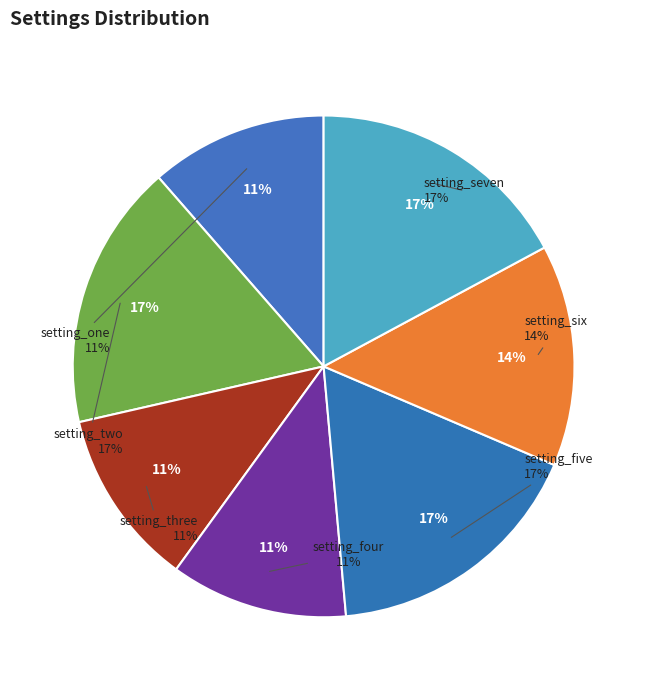

Count the number of slices in the pie.

7